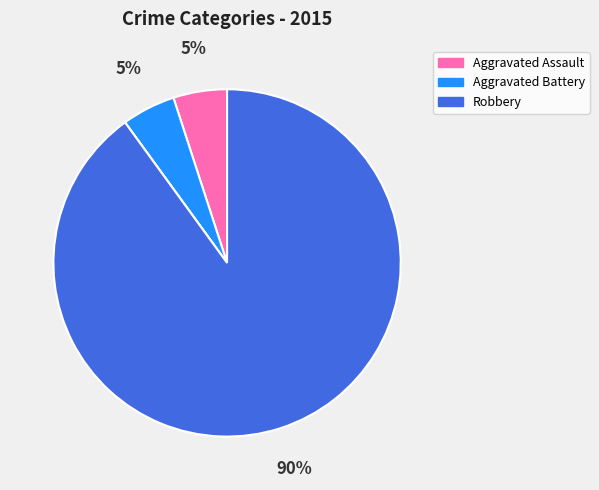

Does any single category account for the majority?

Yes